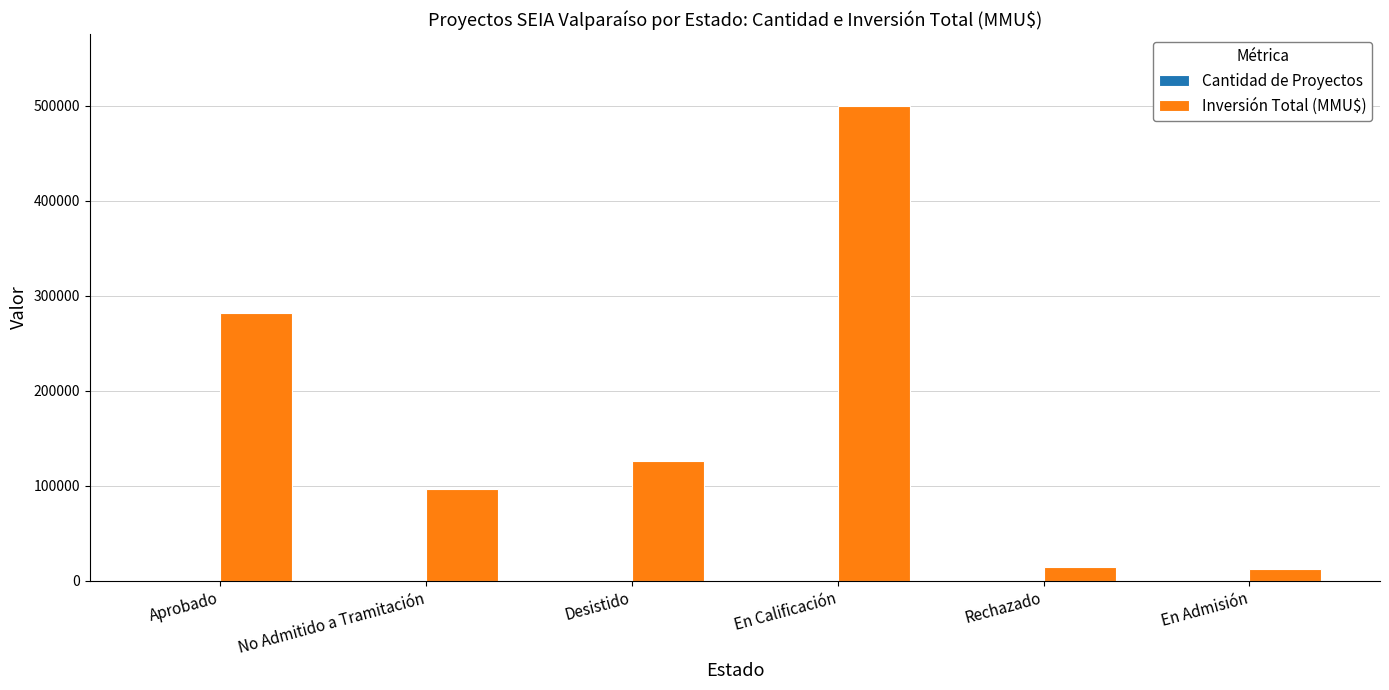

Which series has the largest total across all categories?

Inversión Total (MMU$)